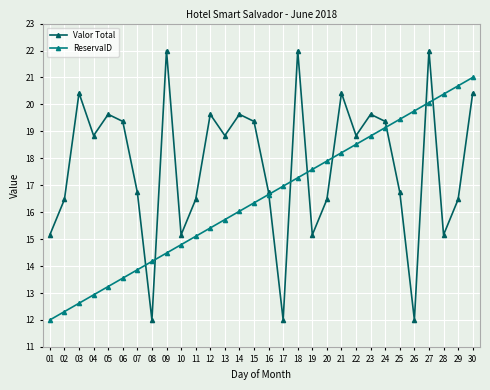

How many data points in Valor Total are above 18?

16